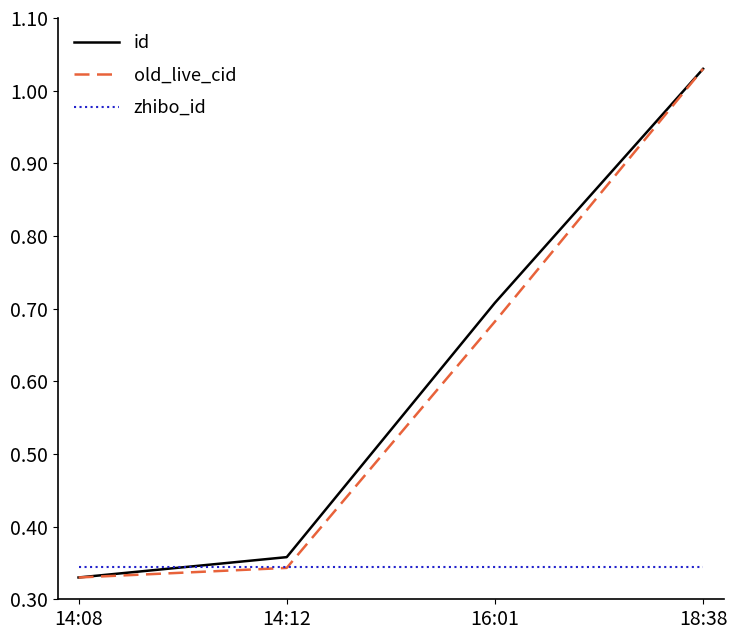

Which series has the largest total across all categories?

id